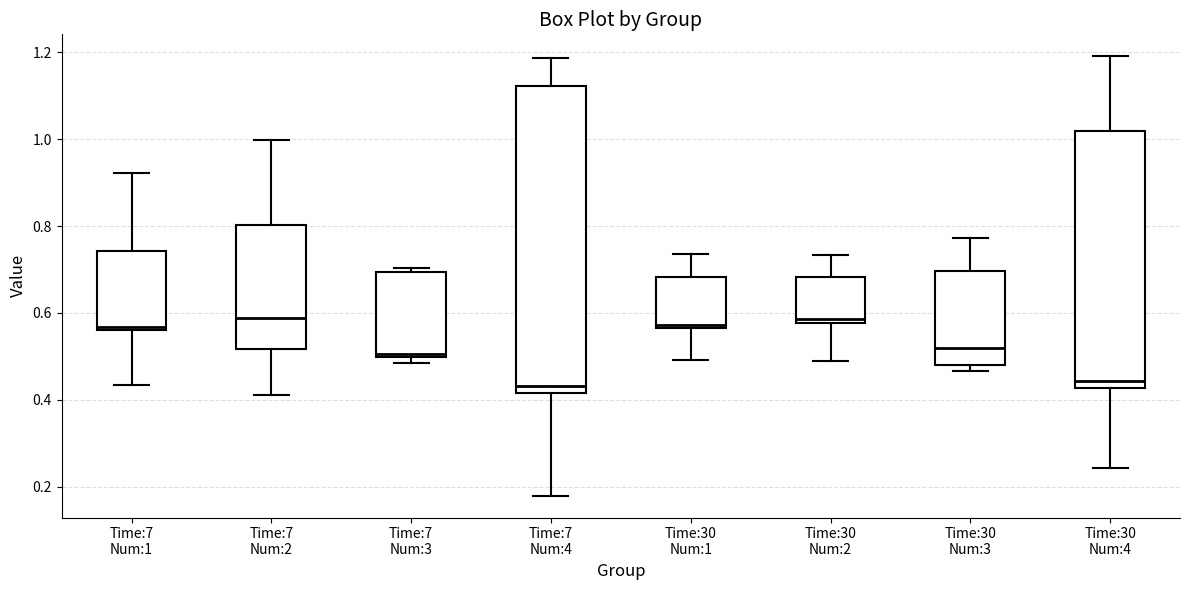

Reading left to right, read every box against the y-axis: the position of its median line, the range the box covers, and the ends of its whiskers. The values are not printed on the chart, so give them approximately, as read against the axis.

Time:7 Num:1: median 0.56 (just above the box's lower edge), box 0.56 to 0.74, whiskers 0.44 to 0.92
Time:7 Num:2: median 0.58, box 0.52 to 0.80, whiskers 0.42 to 1.00
Time:7 Num:3: median 0.50, box 0.50 to 0.70, whiskers 0.48 to 0.70 (just above the box's upper edge)
Time:7 Num:4: median 0.44, box 0.42 to 1.12, whiskers 0.18 to 1.18
Time:30 Num:1: median 0.58, box 0.56 to 0.68, whiskers 0.50 to 0.74
Time:30 Num:2: median 0.58 (just above the box's lower edge), box 0.58 to 0.68, whiskers 0.48 to 0.74
Time:30 Num:3: median 0.52, box 0.48 to 0.70, whiskers 0.46 to 0.78
Time:30 Num:4: median 0.44, box 0.42 to 1.02, whiskers 0.24 to 1.20